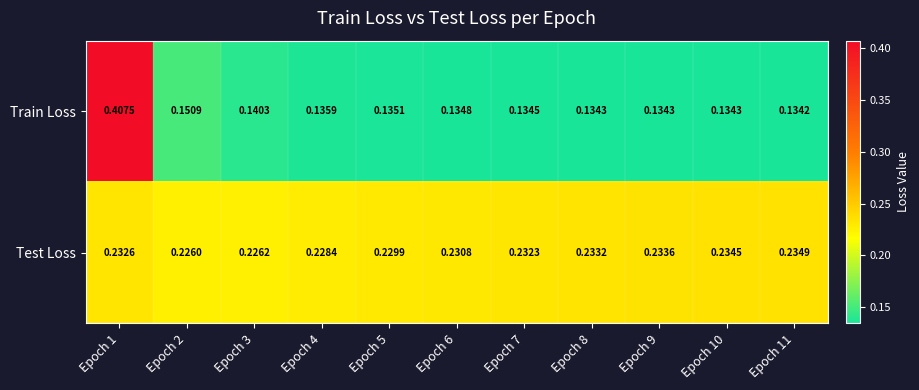

At Epoch 6, list the series in order from smallest to largest.

Train Loss, Test Loss